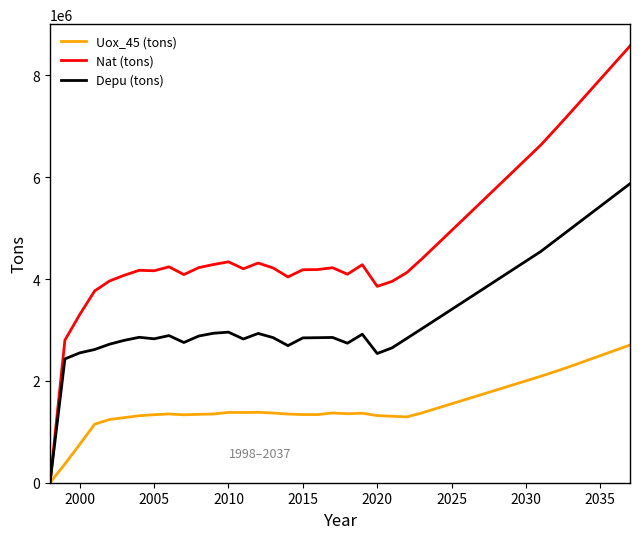

Does the chart display data point markers on the line(s)?

No